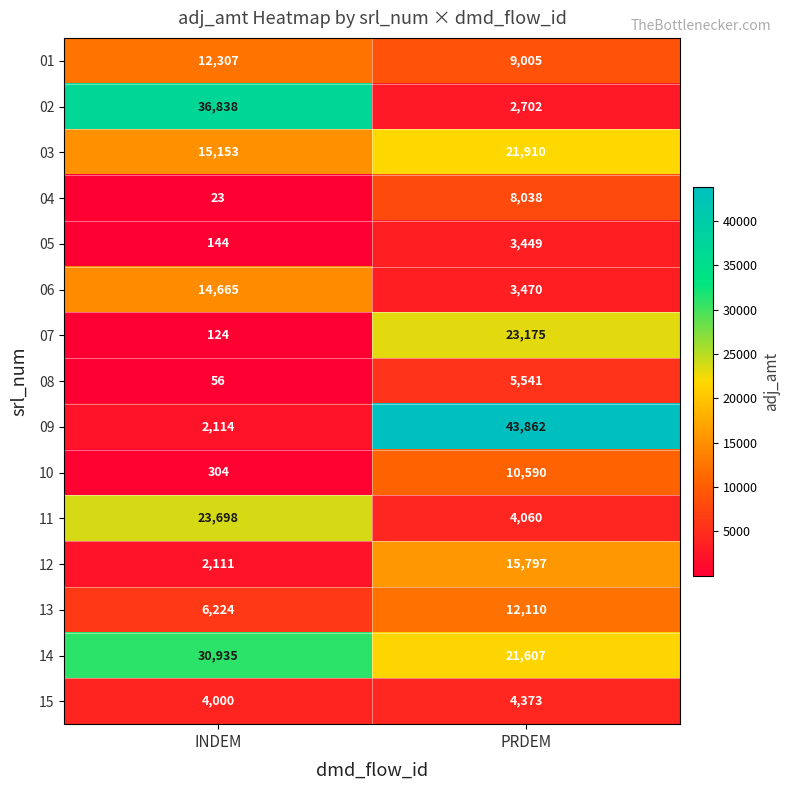

Reading left to right, transcribe all the data shown in this chart.

01: INDEM=12307	PRDEM=9005
02: INDEM=36838	PRDEM=2702
03: INDEM=15153	PRDEM=21910
04: INDEM=23	PRDEM=8038
05: INDEM=144	PRDEM=3449
06: INDEM=14665	PRDEM=3470
07: INDEM=124	PRDEM=23175
08: INDEM=56	PRDEM=5541
09: INDEM=2114	PRDEM=43862
10: INDEM=304	PRDEM=10590
11: INDEM=23698	PRDEM=4060
12: INDEM=2111	PRDEM=15797
13: INDEM=6224	PRDEM=12110
14: INDEM=30935	PRDEM=21607
15: INDEM=4000	PRDEM=4373